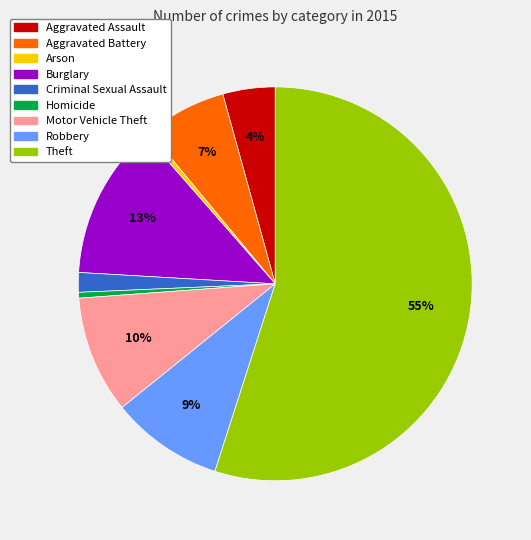

Does any single category account for the majority?

Yes